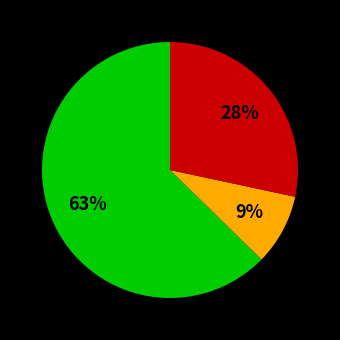

To the nearest percent, what is the average slice percentage?

33%